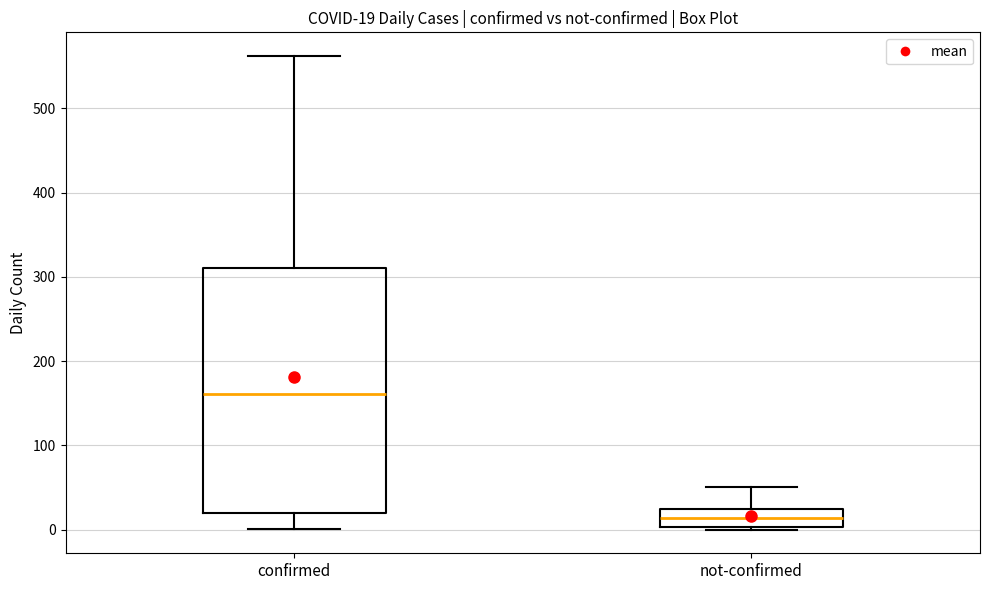

Which box has the lowest median line?

not-confirmed